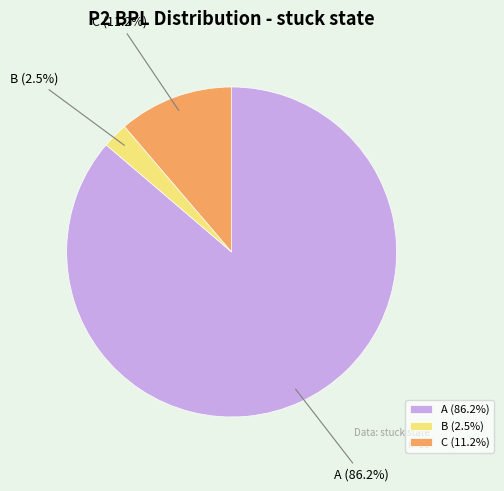

What is the ratio of the value at C to the value at B?

4.5